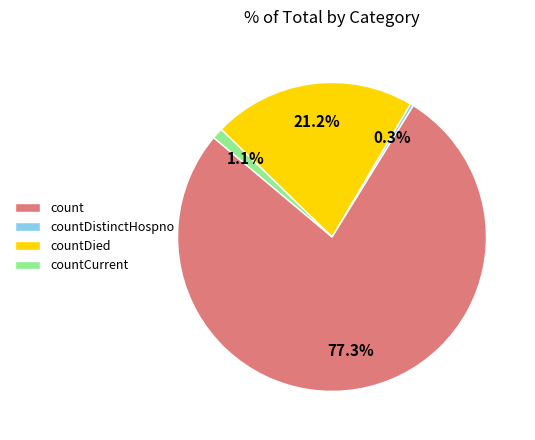

How many segments does this pie chart have?

4